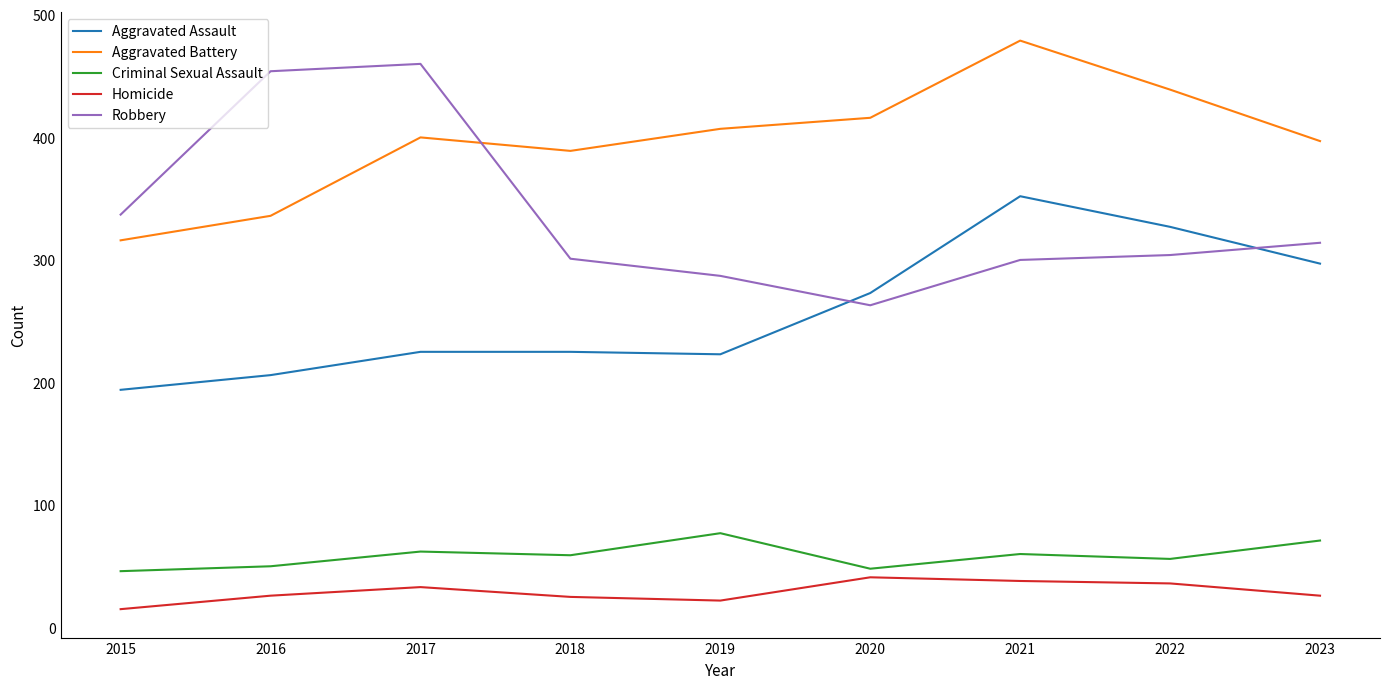

What is the difference between the Aggravated Battery values at 2016 and 2017?

64